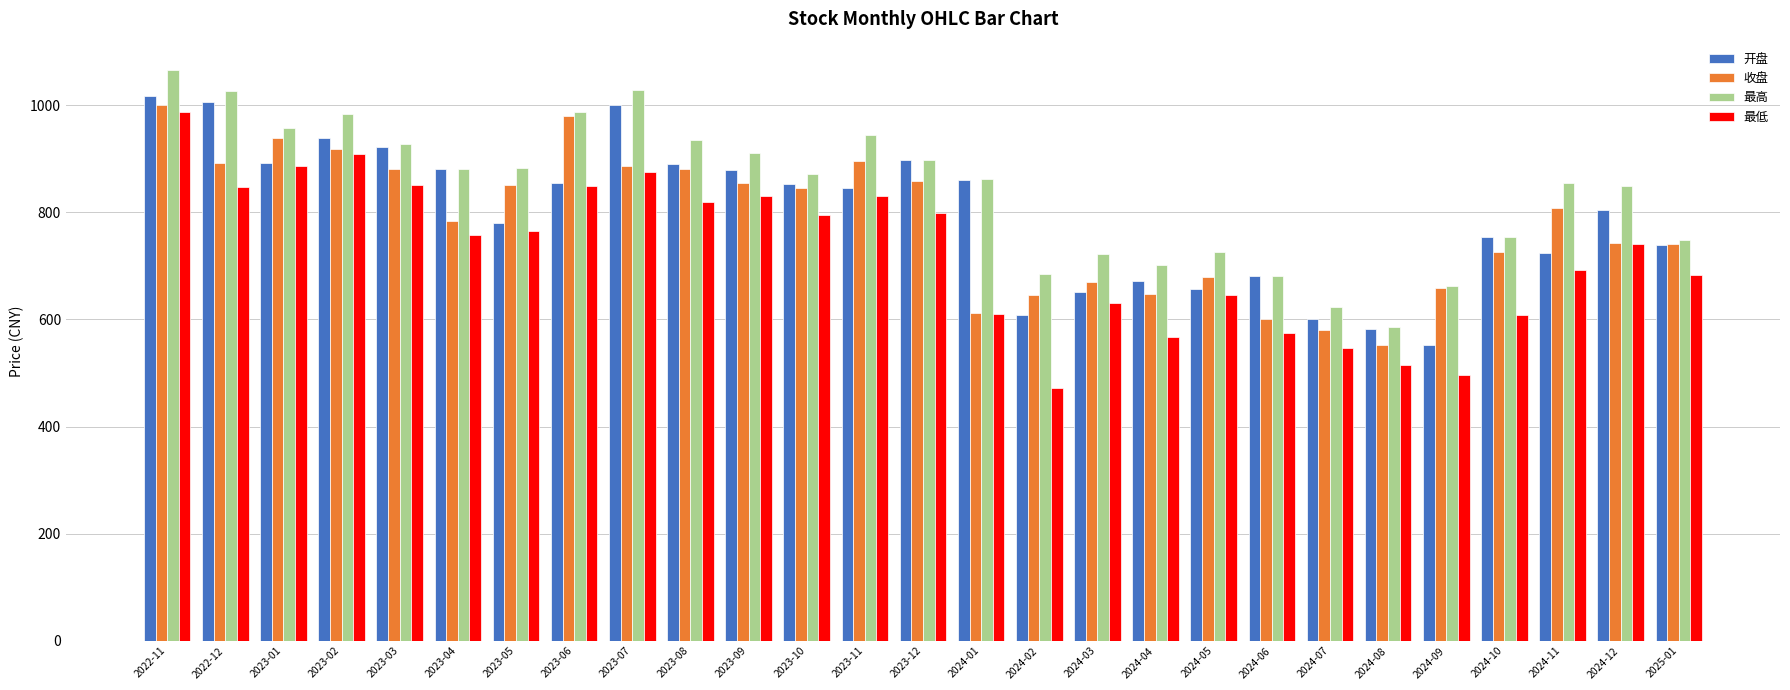

Which series has the widest spread of values?

最低